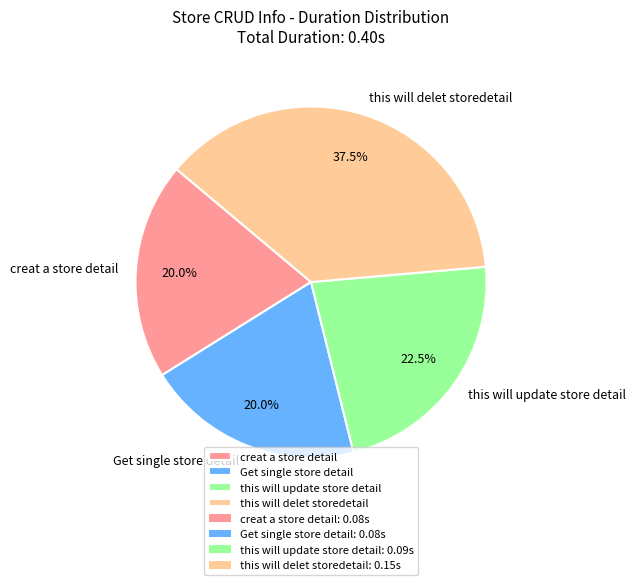

To the nearest percent, what portion does Get single store detail represent?

20%